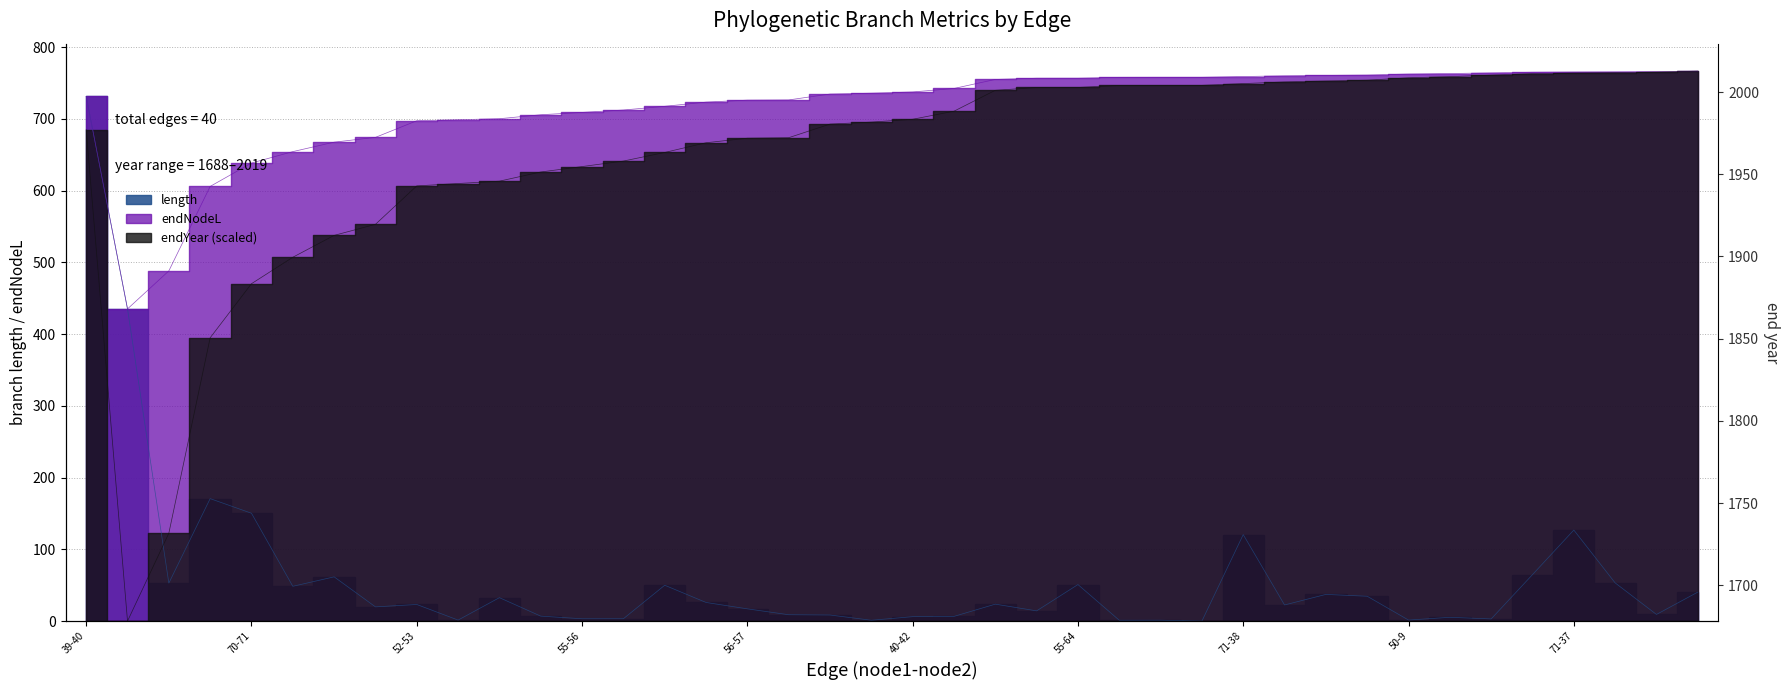

How many interior local valleys does the endYear series have?

1